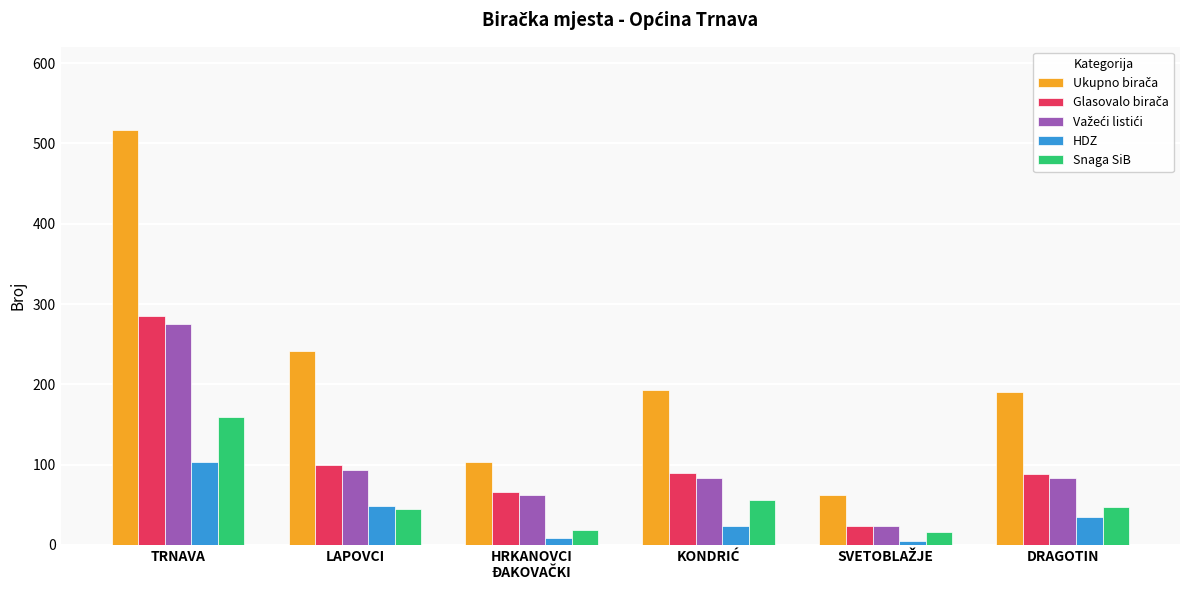

True or false: HDZ has a value of 33 at TRNAVA.

False